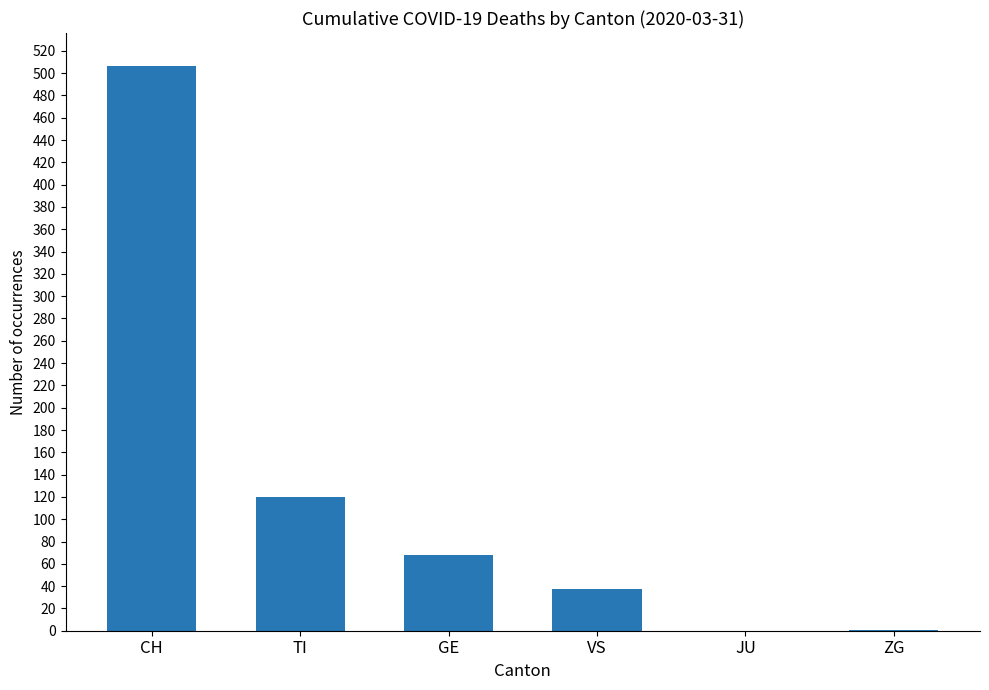

Between TI and GE, which is larger?

TI